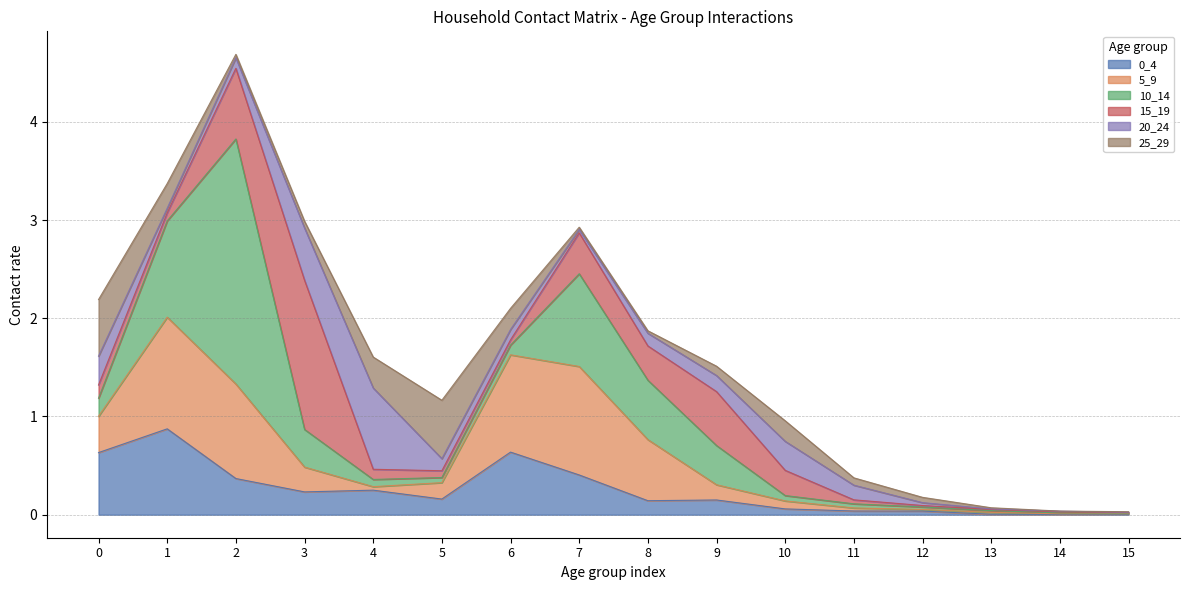

What is the difference between the maximum and minimum values in the 25_29 series?

0.6